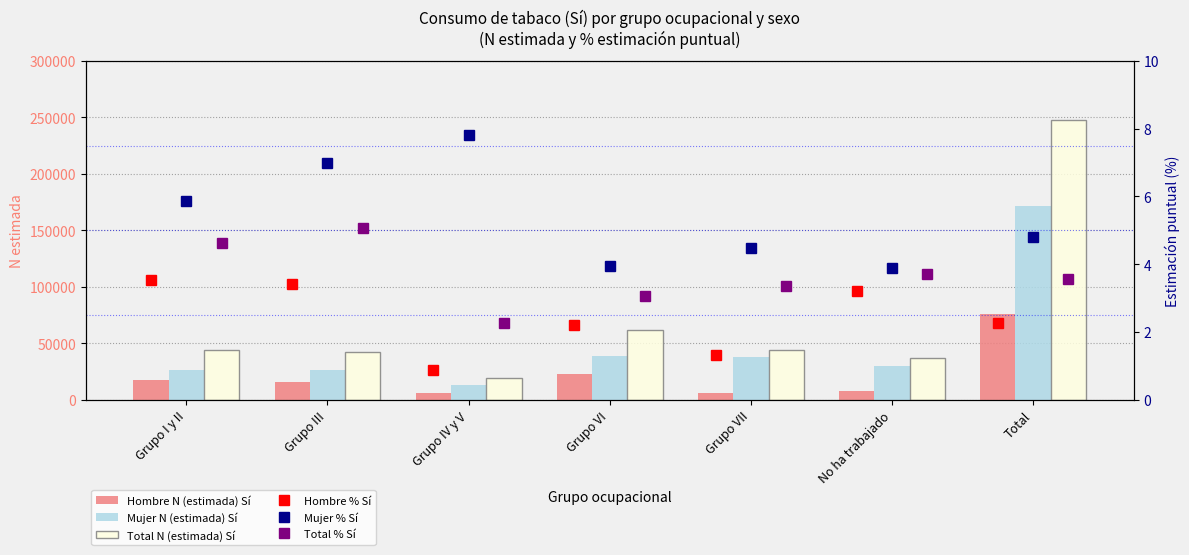

What is the sum of all Hombre % Sí values?

16.9